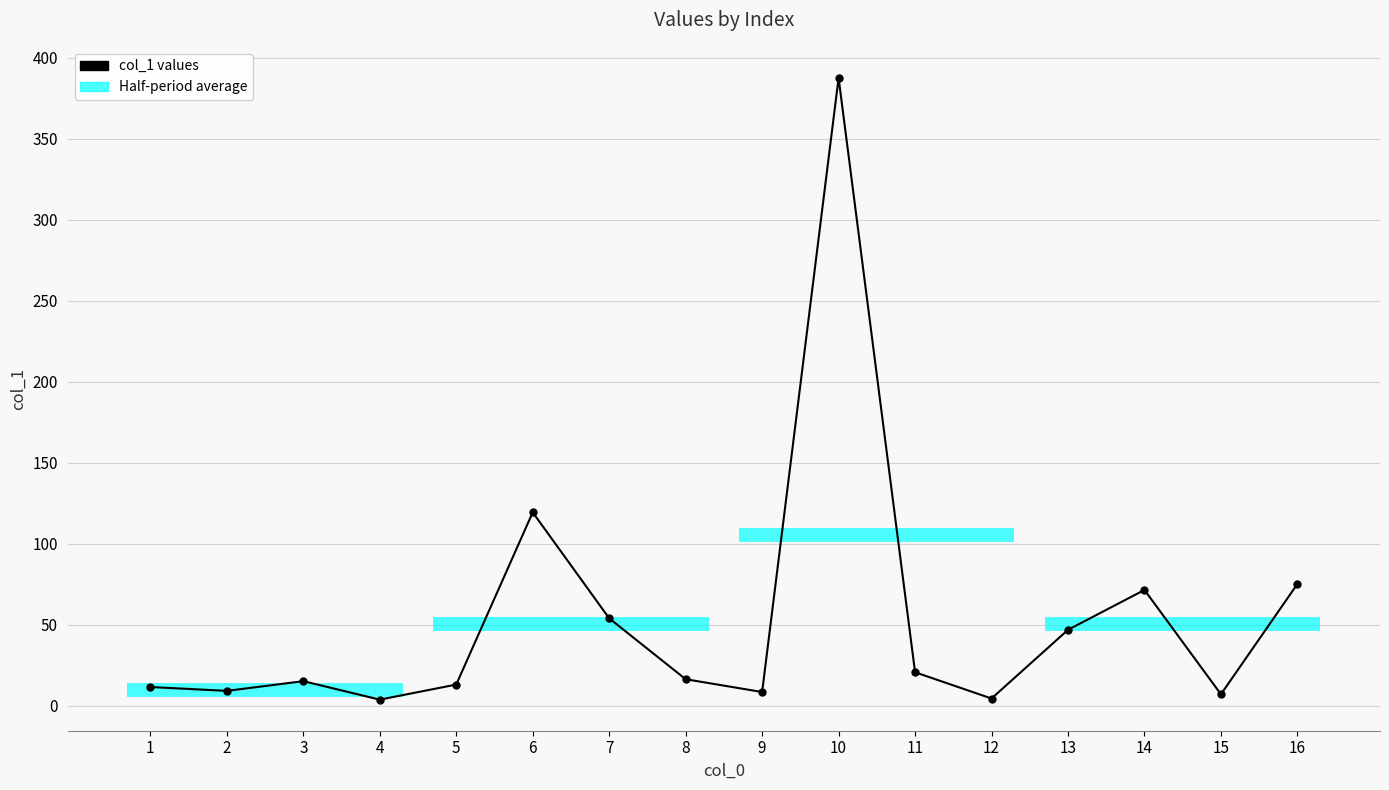

What is the maximum value shown in the chart?

387.5